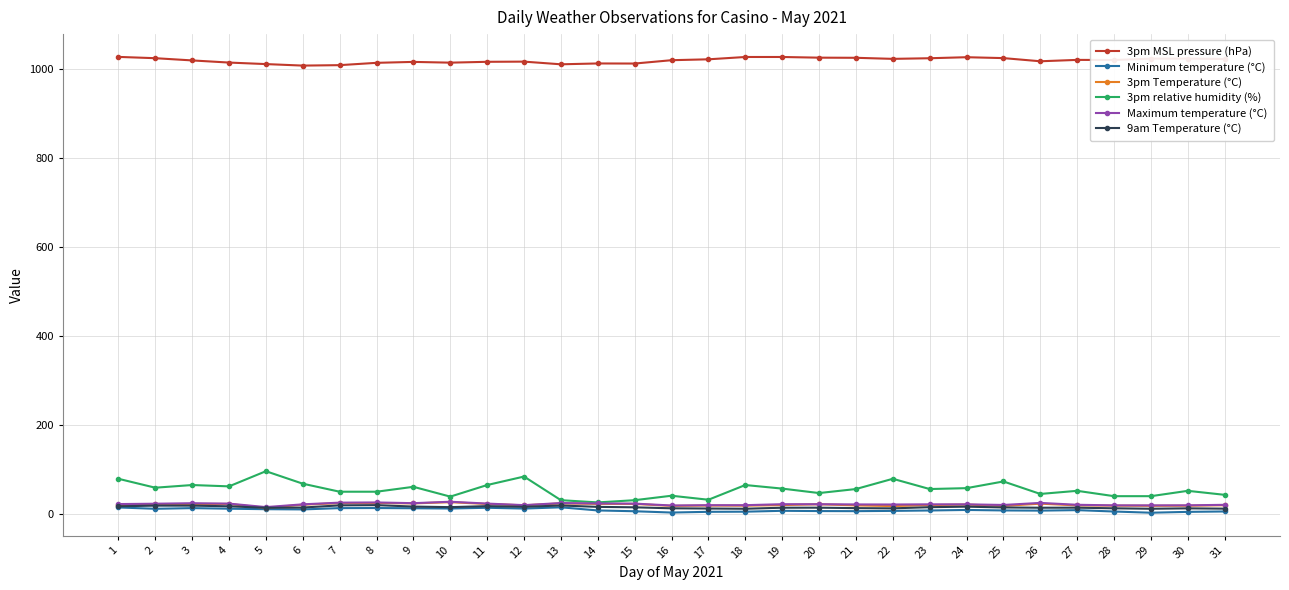

What is the average value of the Minimum temperature (°C) series?

10.1